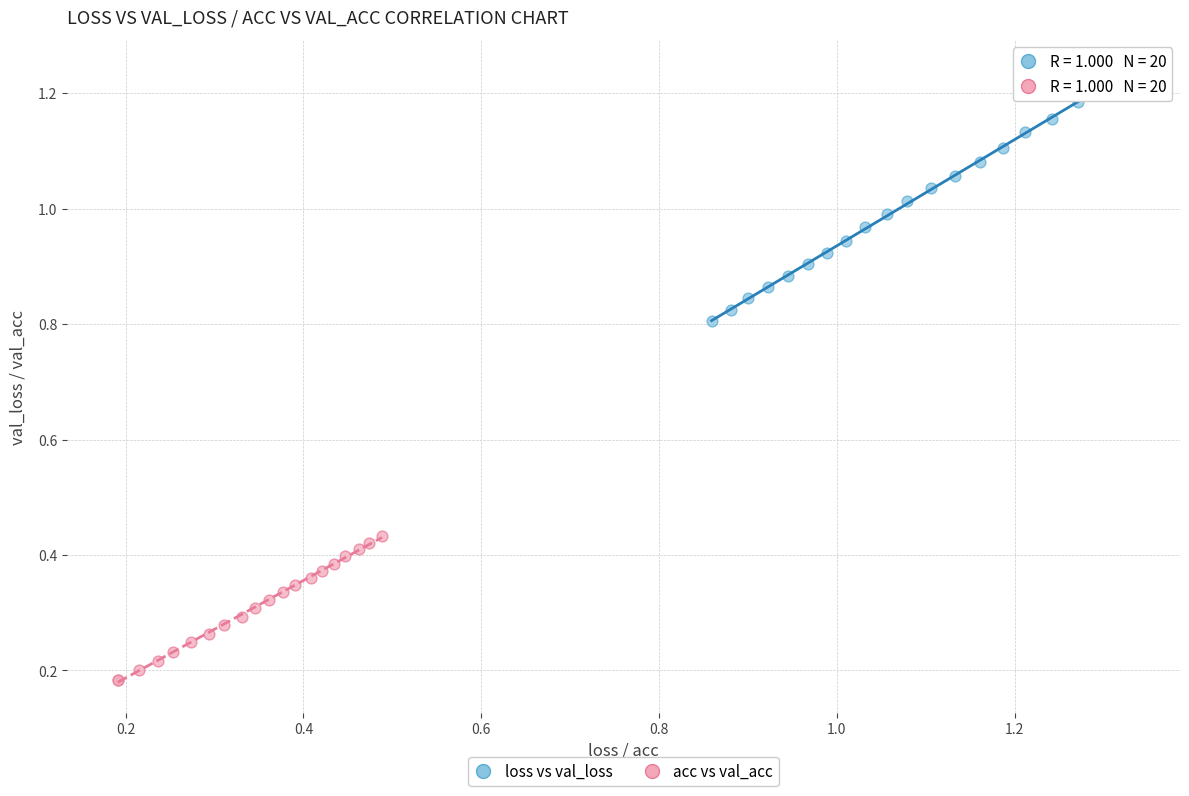

Which series has the widest spread of Y values?

loss vs val_loss